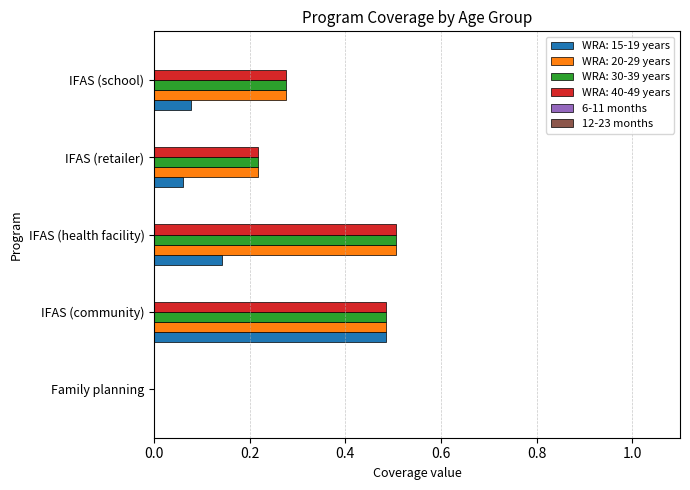

What is the total value across all series at IFAS (school)?

0.9